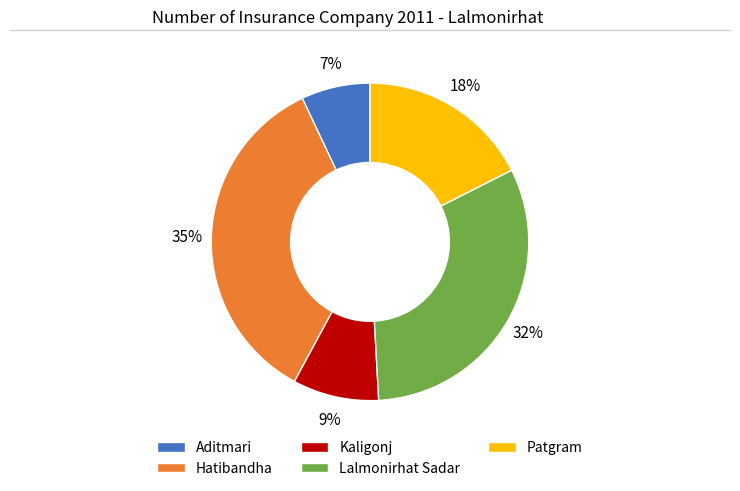

What is the ratio of the value at Aditmari to the value at Patgram?

0.4